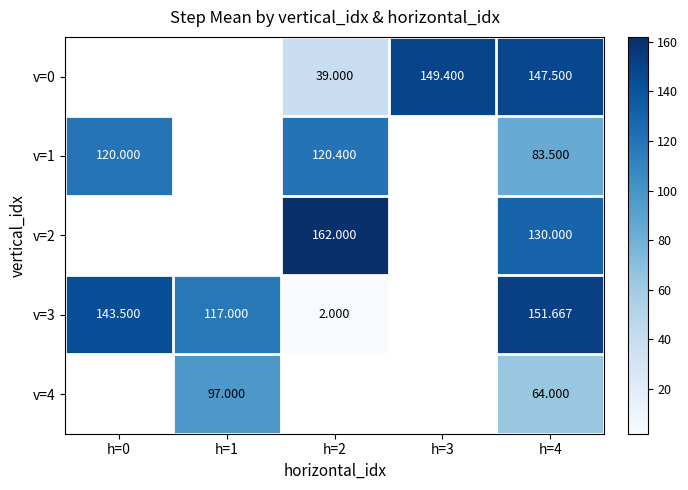

Which category has the lowest value across all series?

h=2